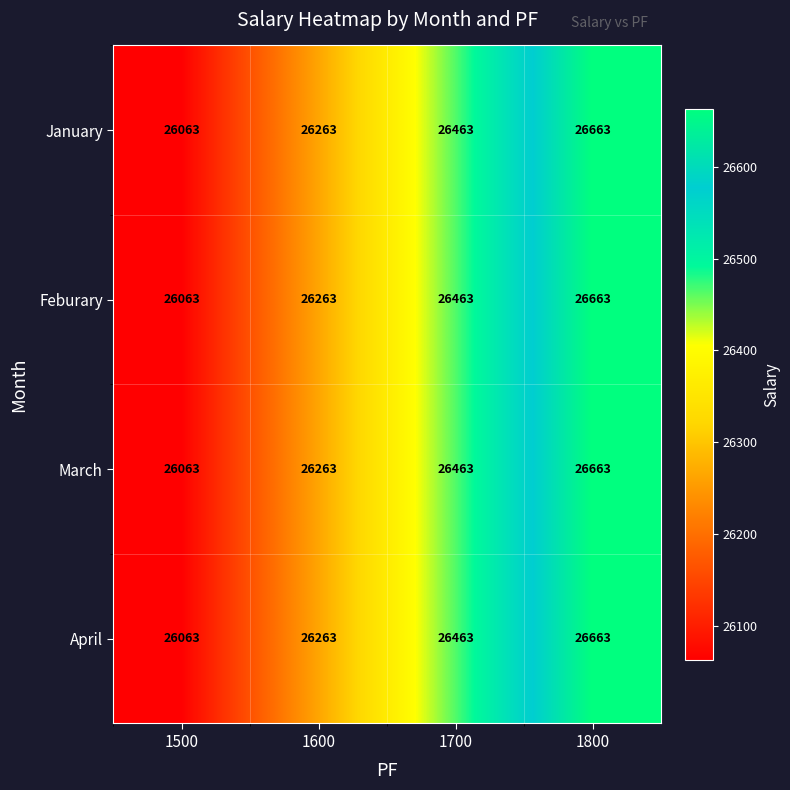

At which label is January closest to 26363?

1600